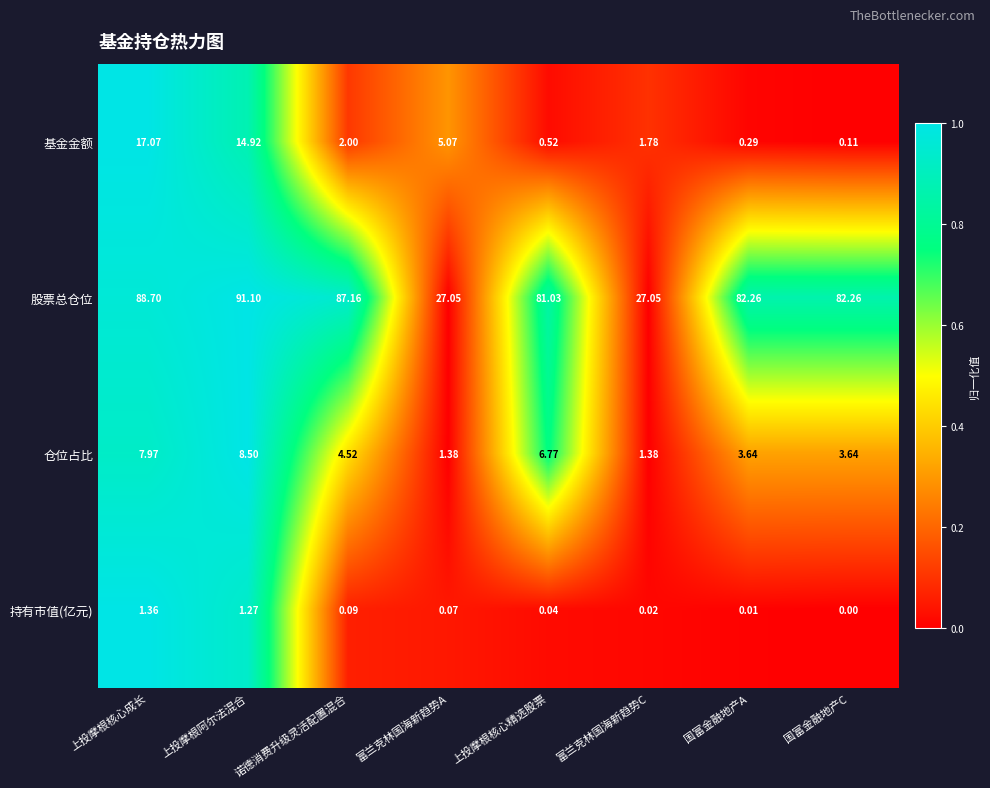

Between 富兰克林国海新趋势C and 国富金融地产C, which series saw the biggest shift?

股票总仓位